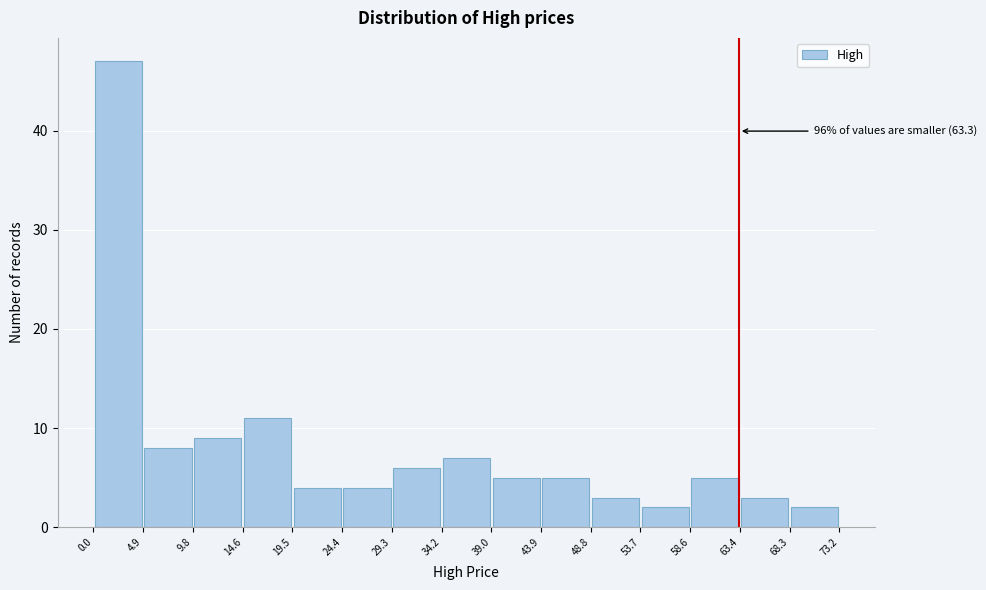

Over which range of the x-axis is the bar tallest?

0.0 to 4.9